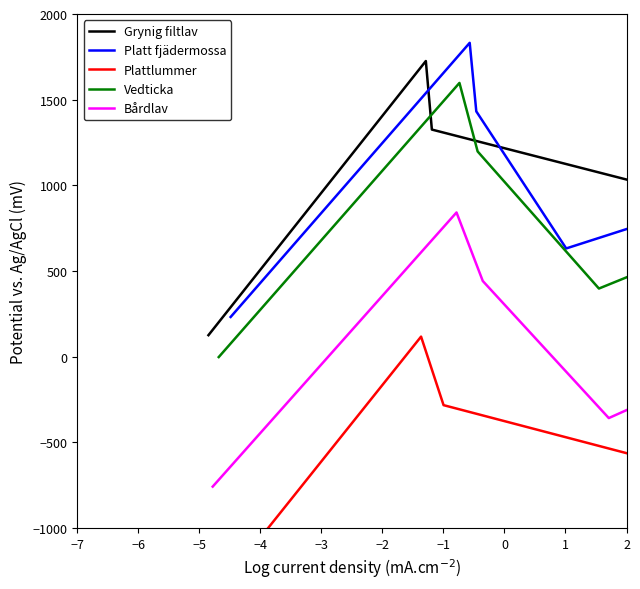

How many series are shown in this chart?

5